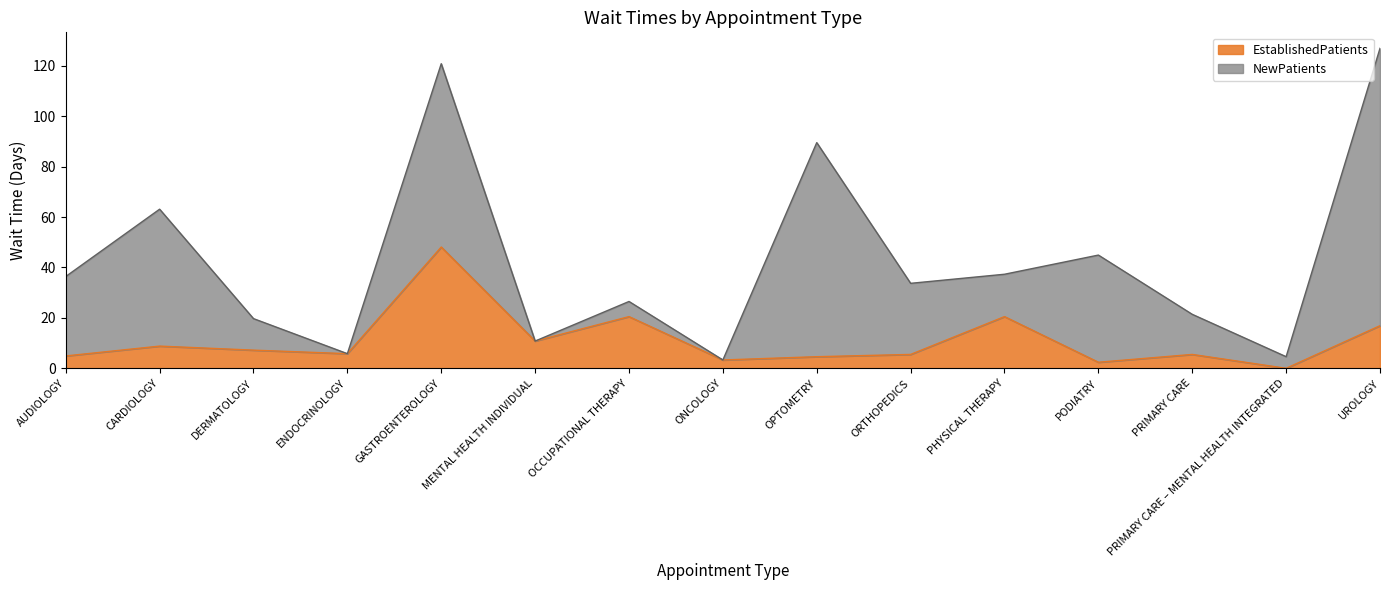

Where is the data nearest to the value 24?

OCCUPATIONAL THERAPY